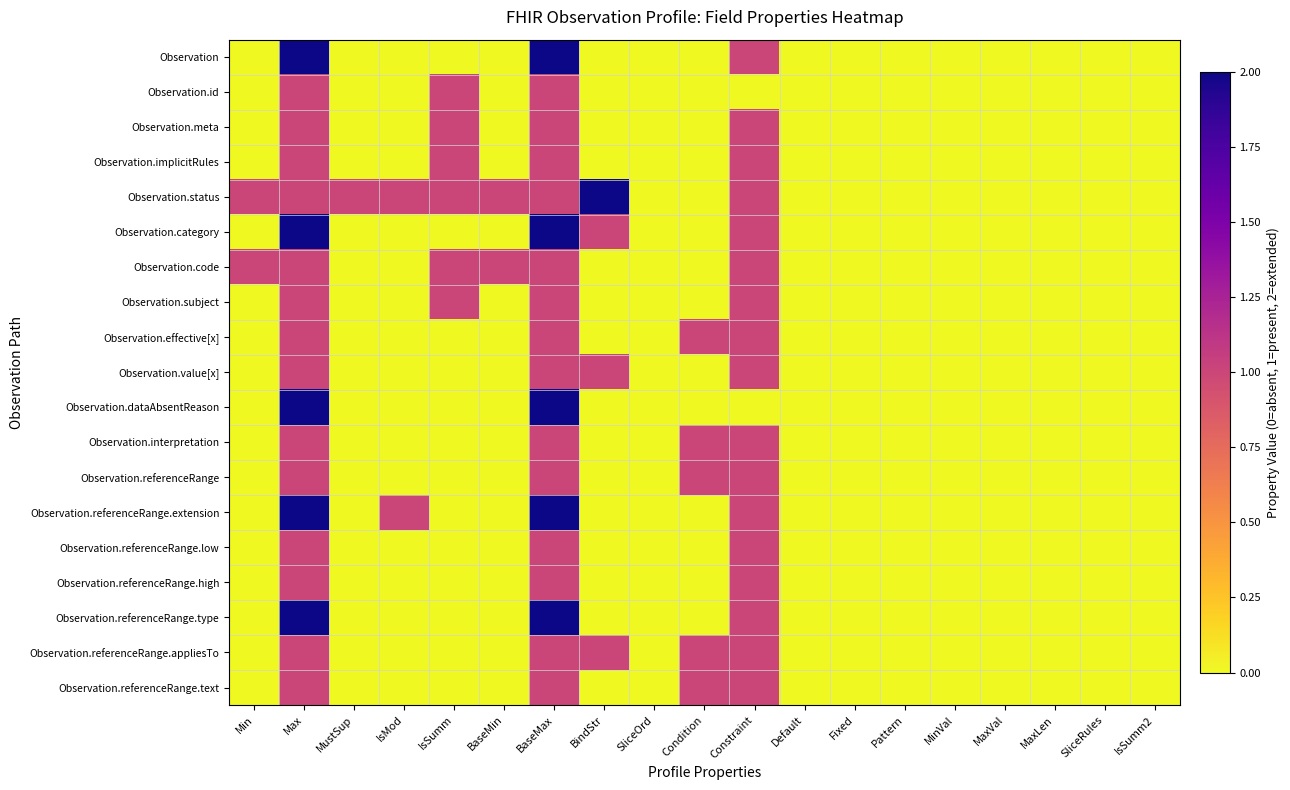

Count the number of data series in this chart.

19